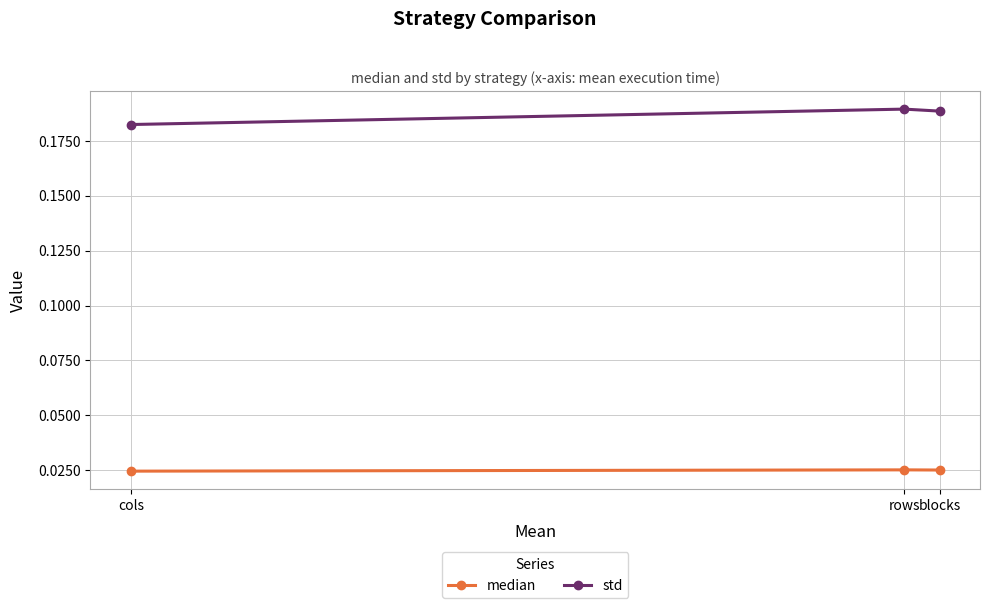

List the series in order of their overall mean, lowest first.

median, std